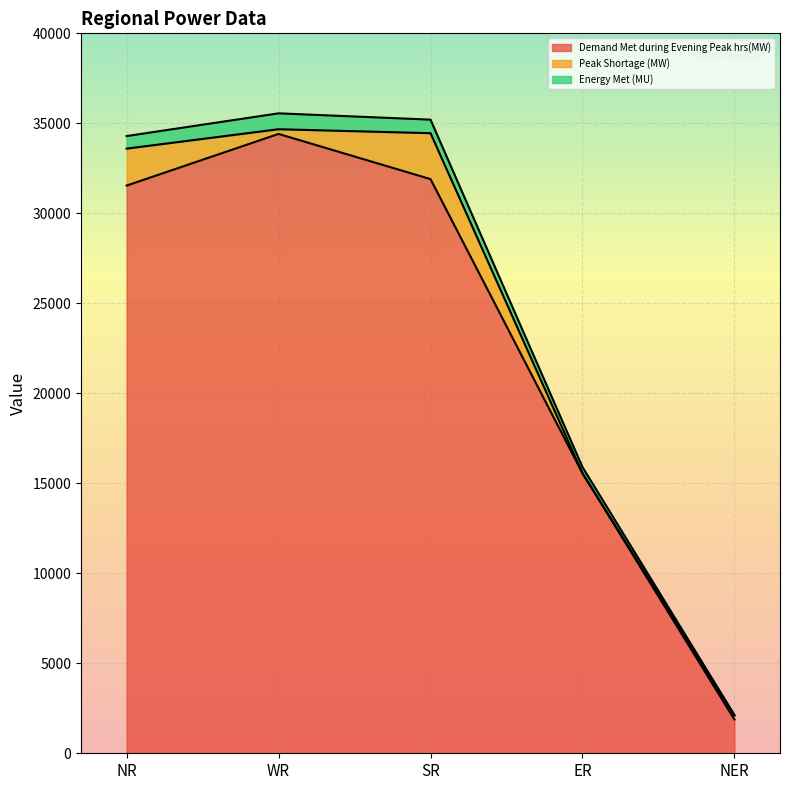

The Demand Met during Evening Peak hrs(MW) series shows 7366 at ER. True or false?

False